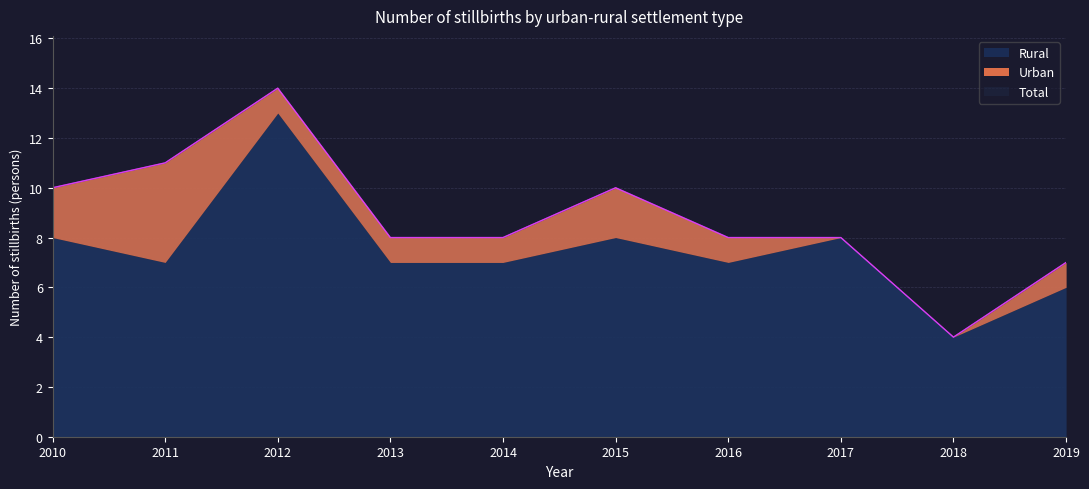

What are all the series names shown in the legend?

Total, Urban, Rural